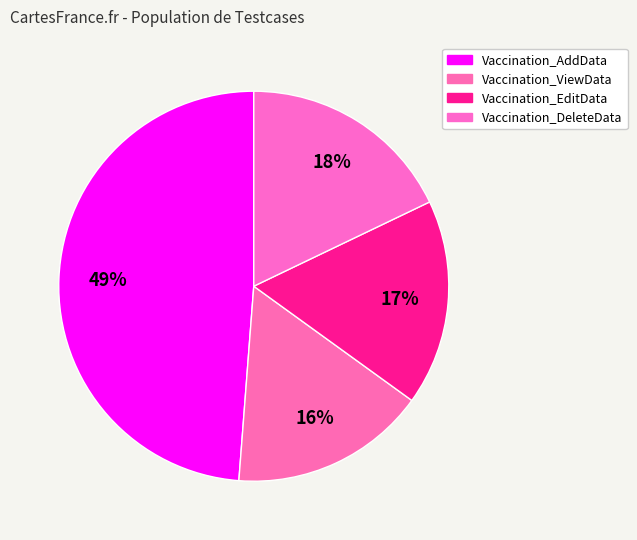

True or false: Vaccination_EditData accounts for 17% of the total.

True